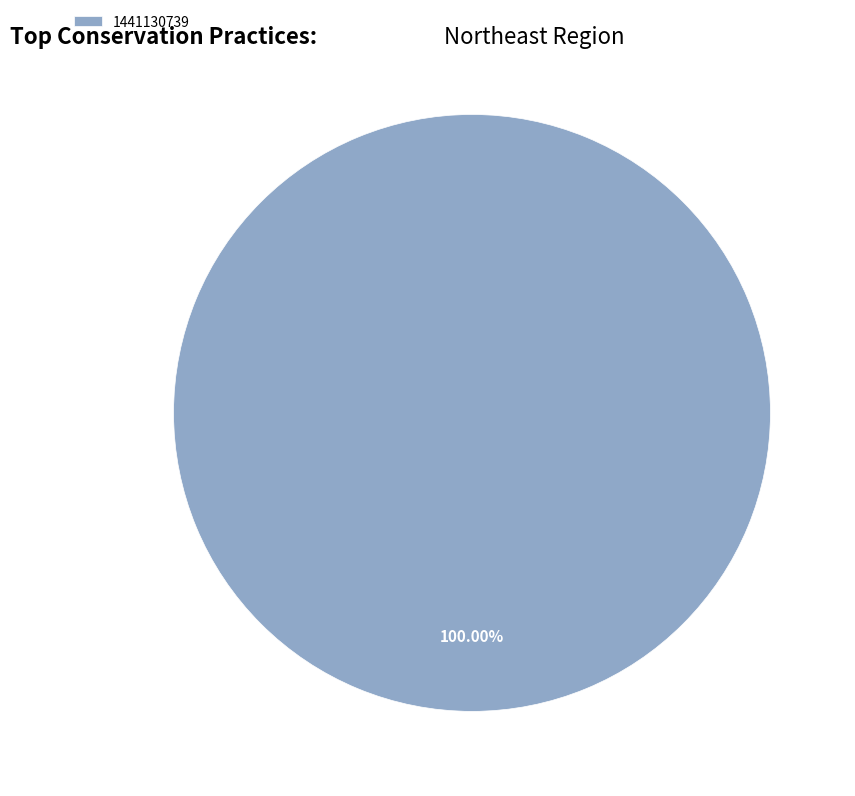

Rank the categories by value from highest to lowest.

1441130739